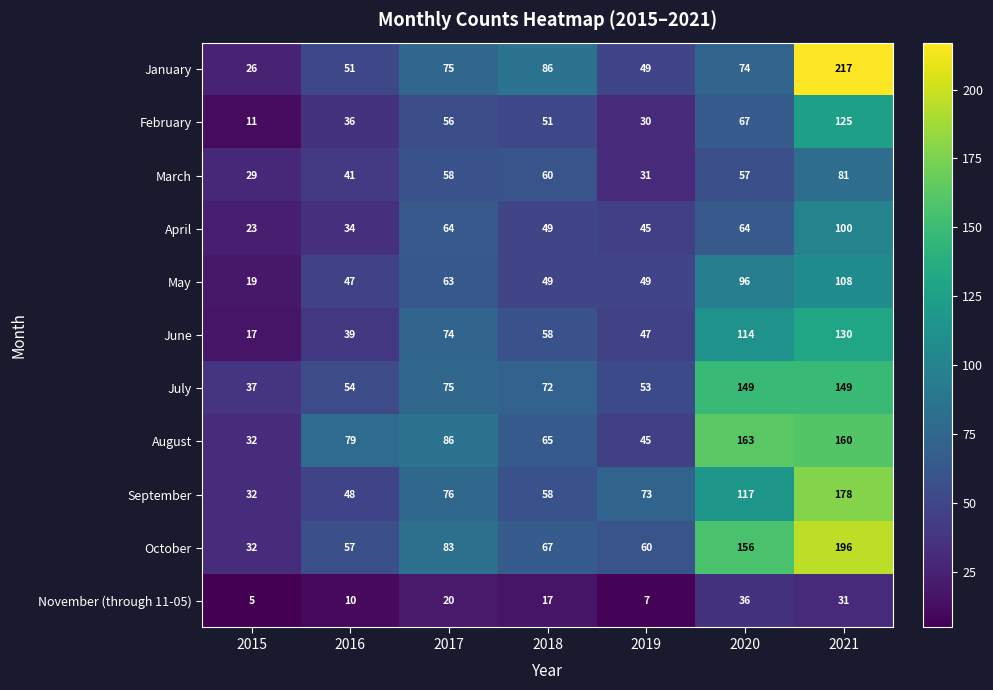

At which category does the chart reach its peak across all series?

2021